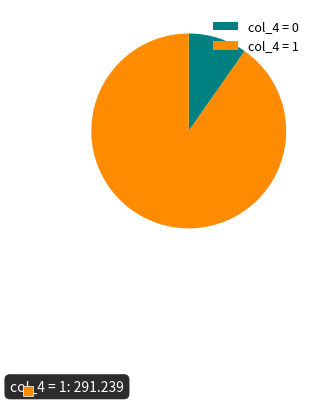

Rank the categories by value from highest to lowest.

col_4 = 1, col_4 = 0